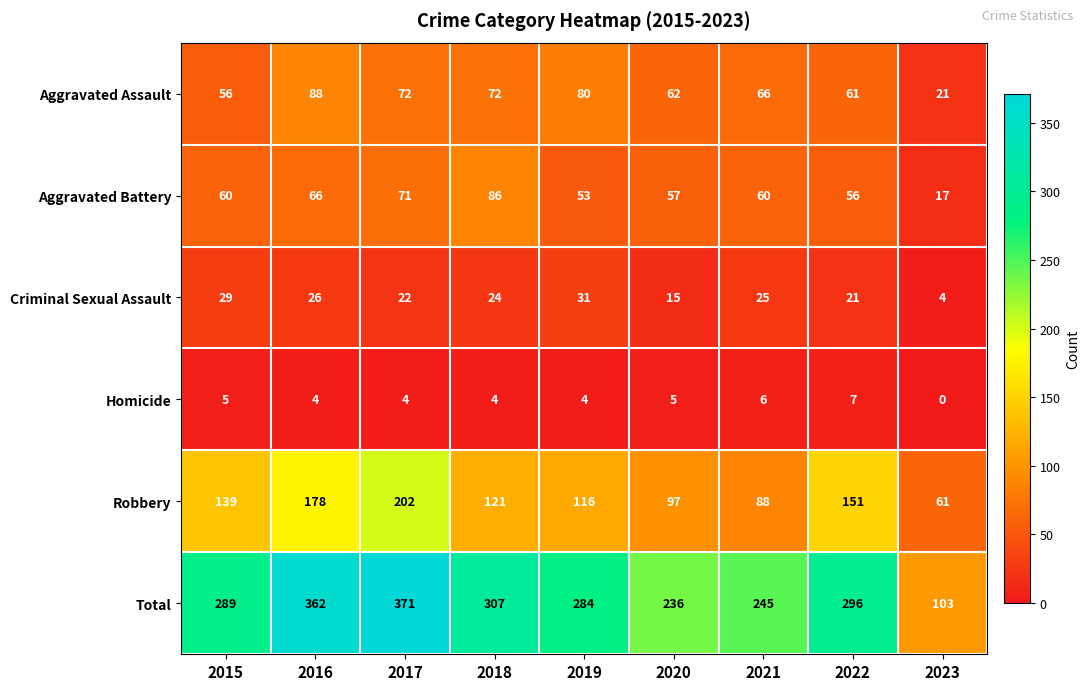

What is the sum of all Robbery values?

1153